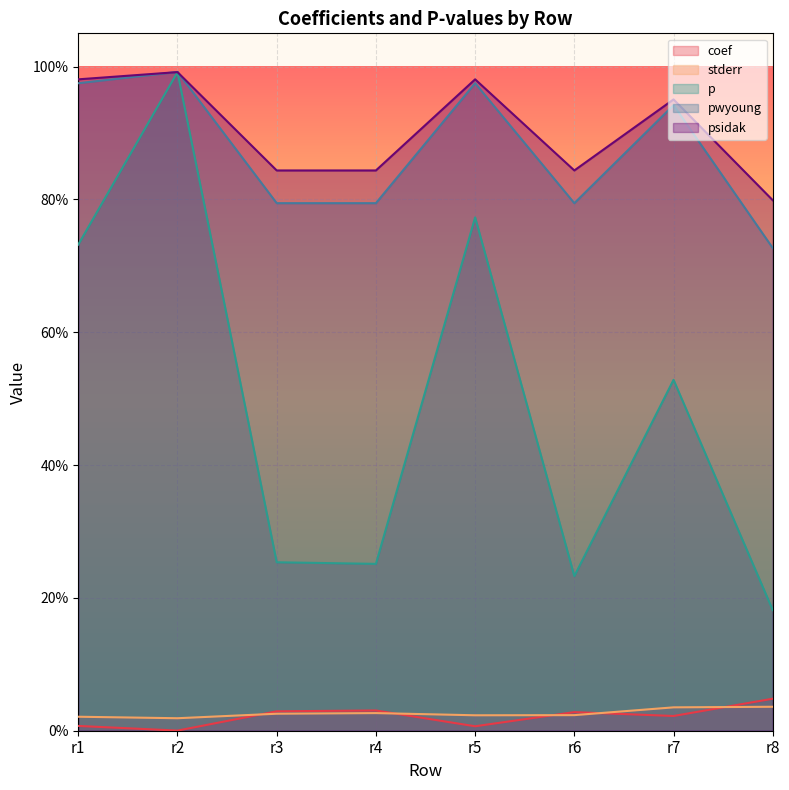

Which category has the lowest value across all series?

r2